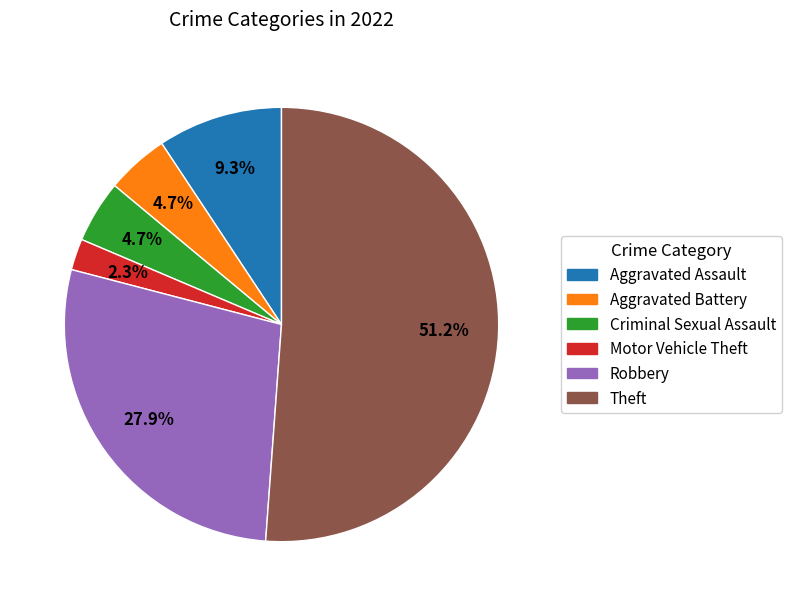

Combined, what portion of the pie is Aggravated Battery and Theft?

55.8%